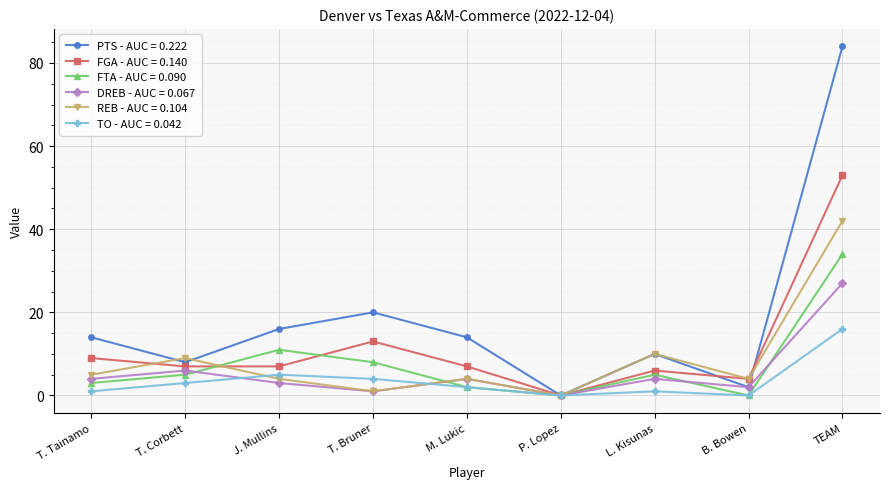

True or false: REB - AUC = 0.104 has more than 2 interior local peaks.

True